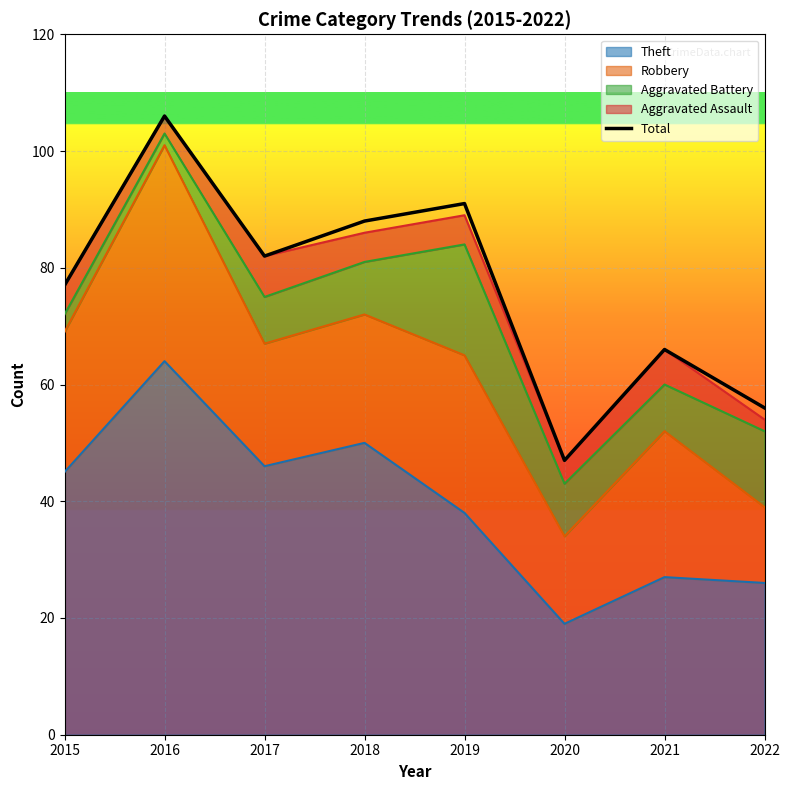

What is the sum of all values?

613